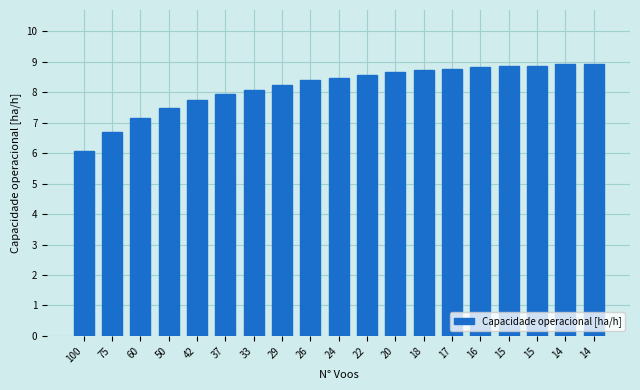

How many bars are there in total?

19